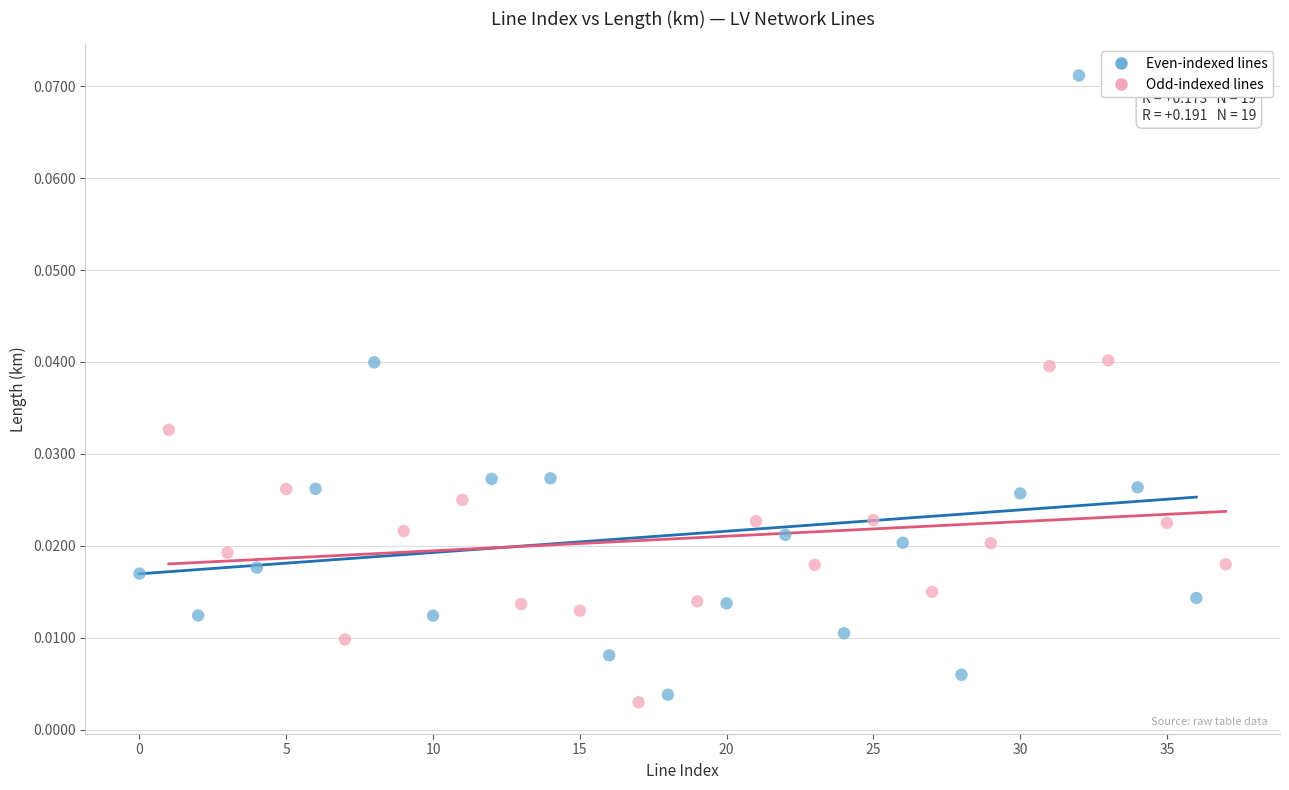

Which series contains the lowest Y value?

Odd-indexed lines